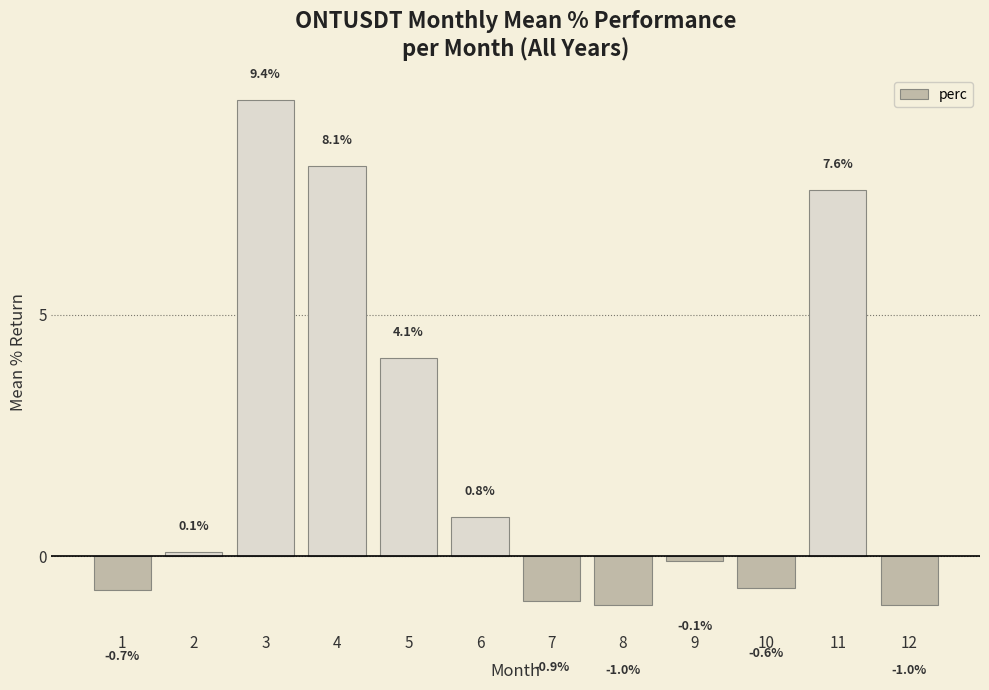

What is the sum of the values at 12 and 1?

-1.7